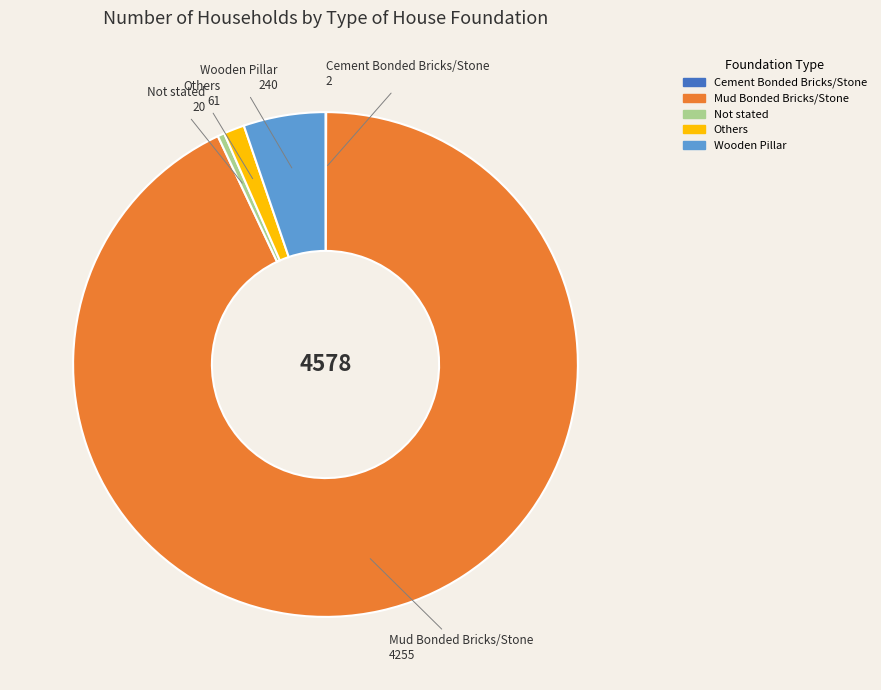

Which slice is the largest?

Mud Bonded Bricks/Stone